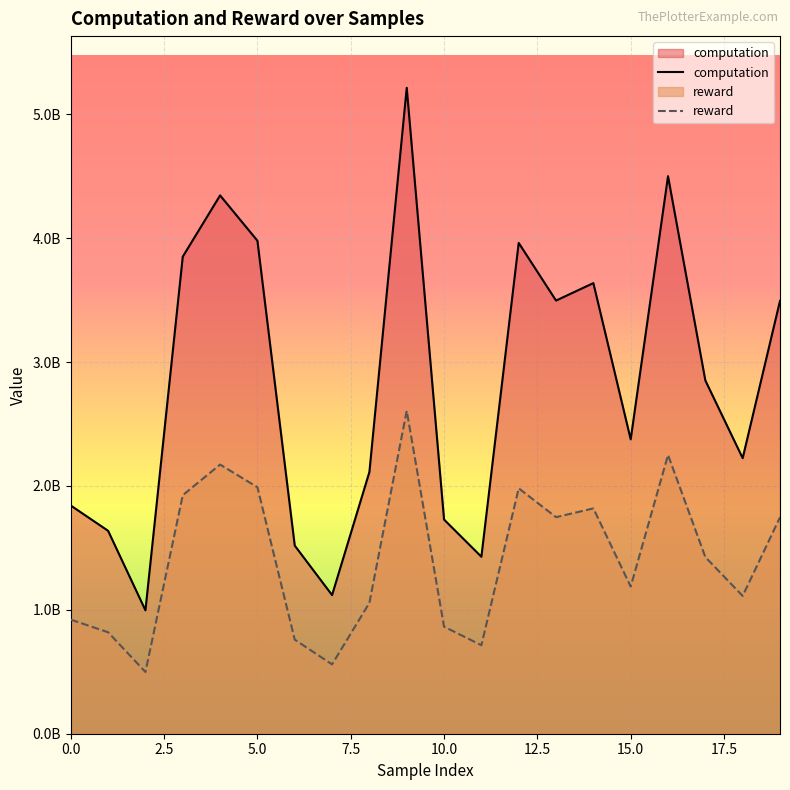

Does the chart display data point markers on the line(s)?

No